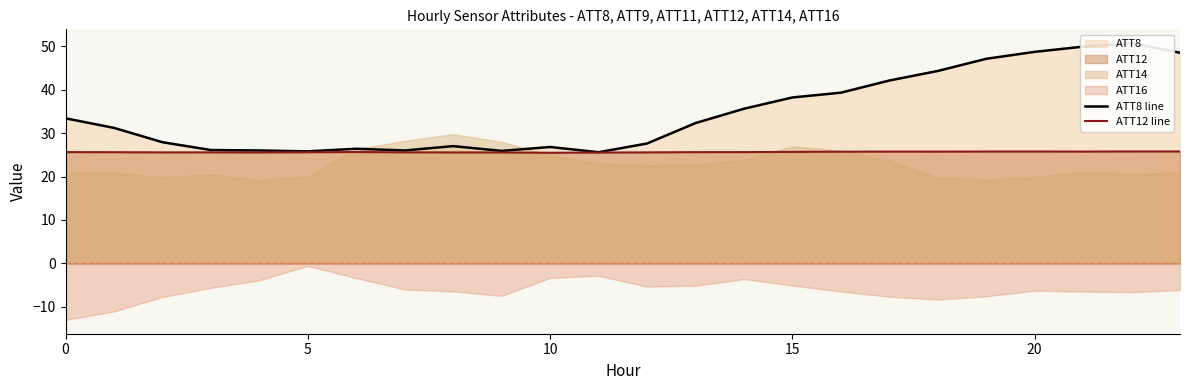

Reading right to left, list all the values displayed in this chart.

ATT8 line: 48.5	50.7	49.9	48.7	47.1	44.3	42.1	39.3	38.2	35.6	32.3	27.6	25.6	26.8	25.9	27.0	26.0	26.4	25.8	26.0	26.1	27.9	31.2	33.4
ATT12 line: 25.8	25.8	25.7	25.8	25.8	25.7	25.7	25.7	25.7	25.6	25.6	25.6	25.5	25.5	25.5	25.5	25.6	25.6	25.6	25.6	25.6	25.6	25.6	25.6